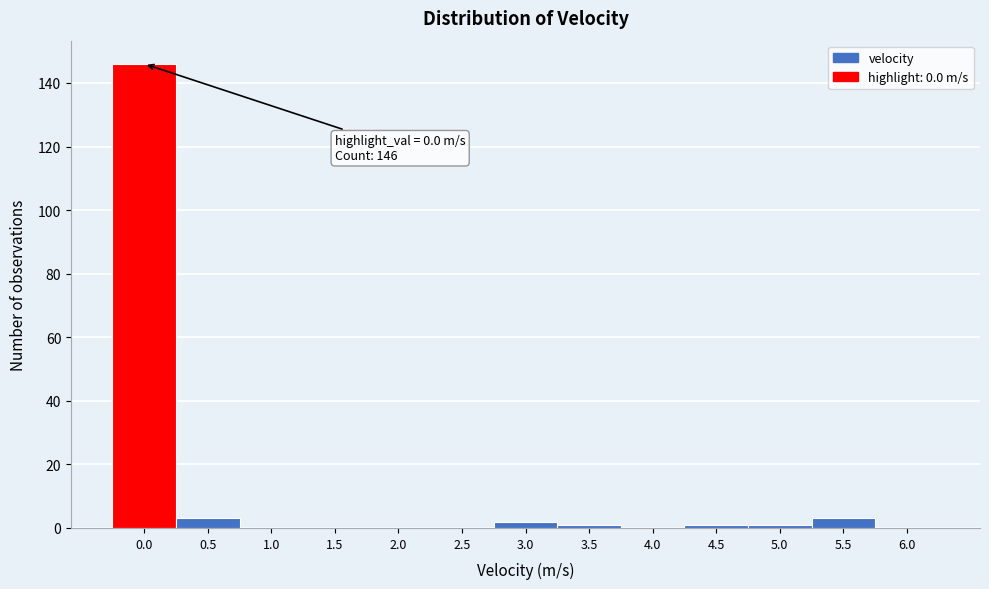

Reading left to right, extract all data points from this chart.

0.0=146	0.5=3	1.0=0	1.5=0	2.0=0	2.5=0	3.0=2	3.5=1	4.0=0	4.5=1	5.0=1	5.5=3	6.0=0